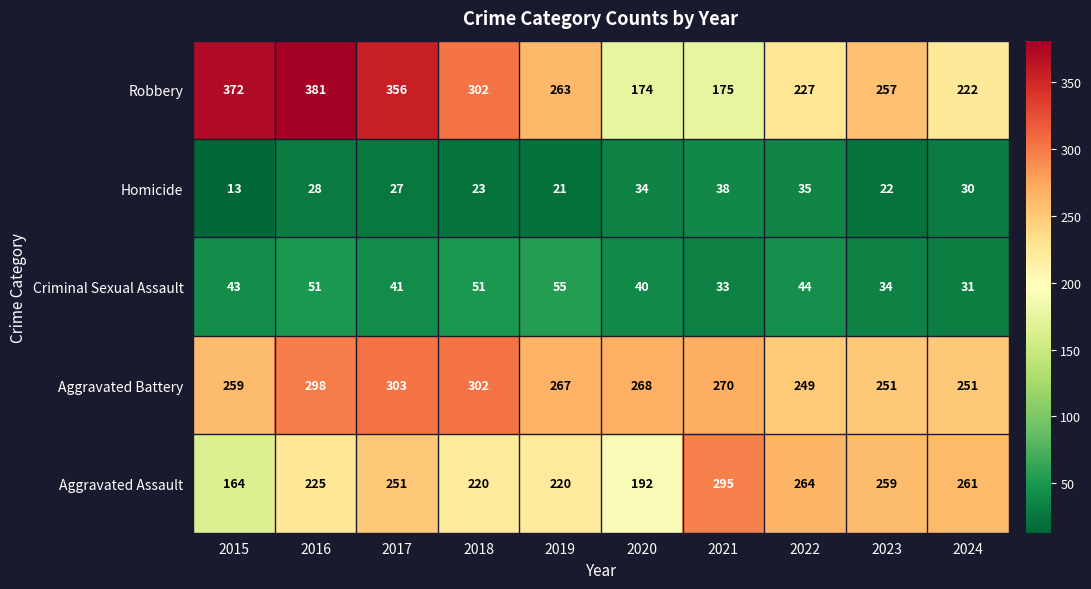

What is the smallest value displayed?

13